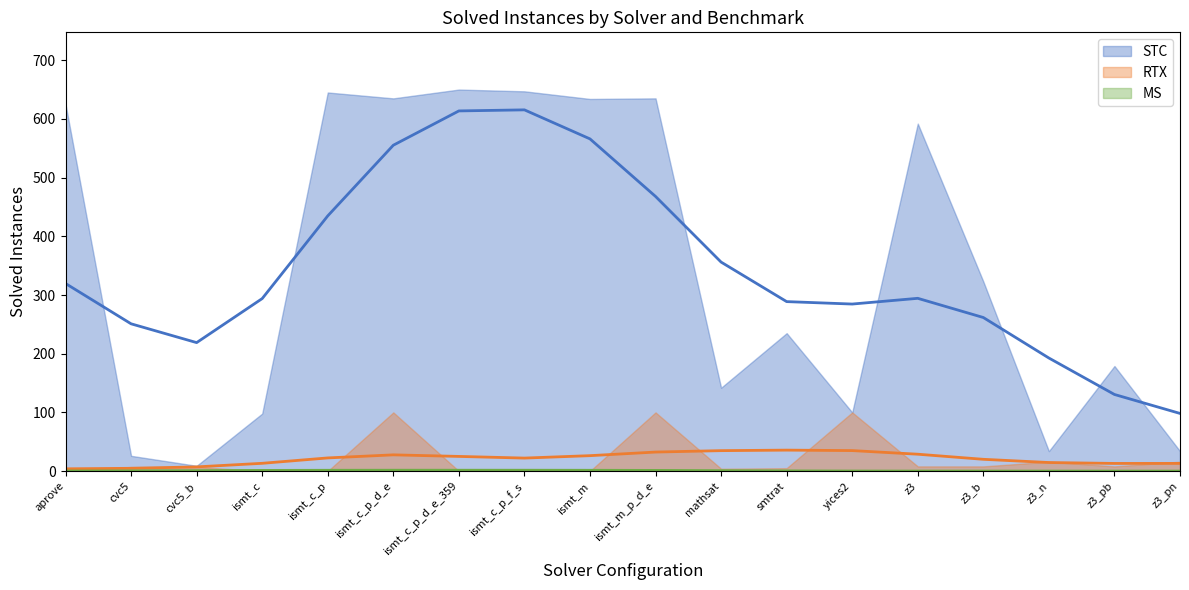

What is the sum of all RTX values?

380